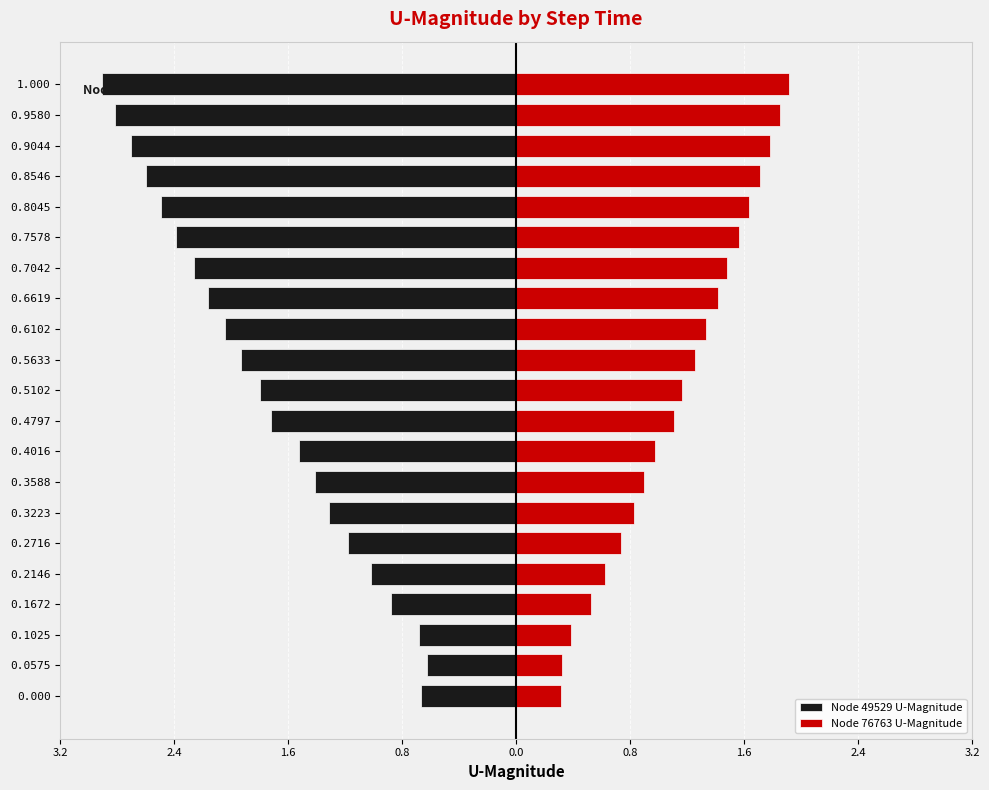

How many categories are shown in the chart?

21